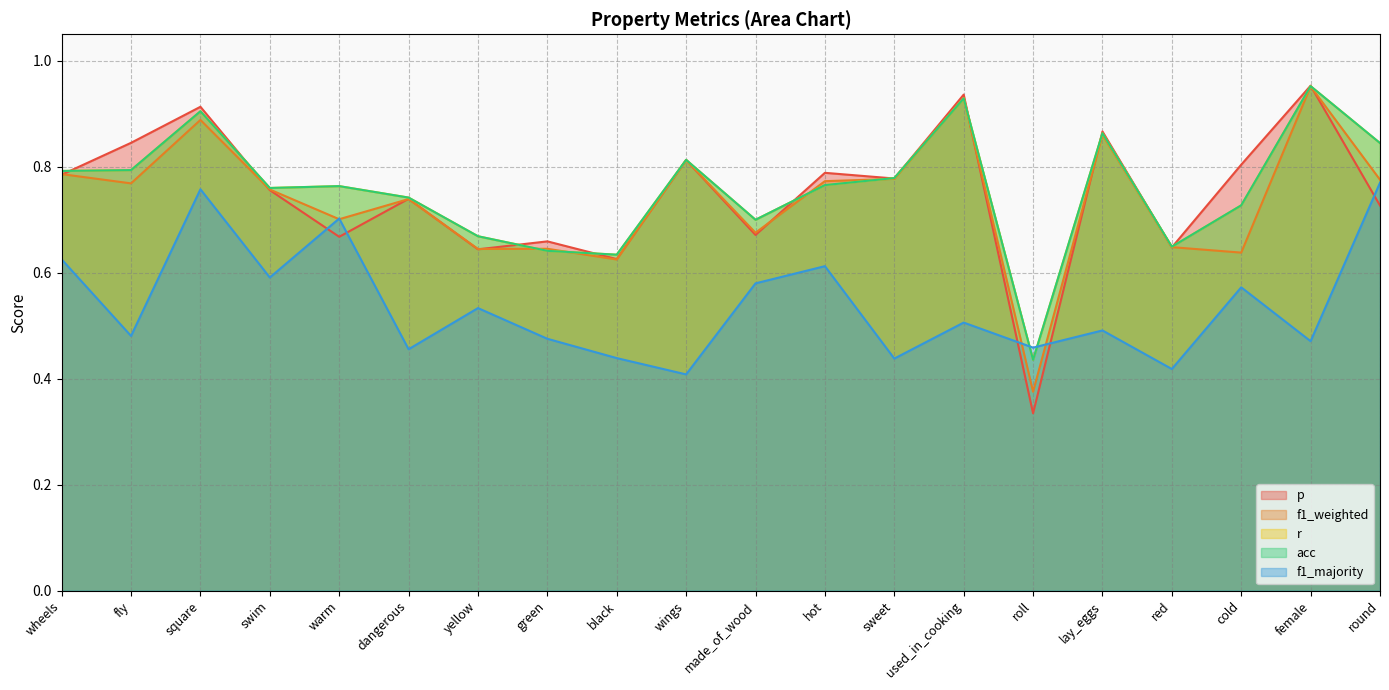

How many lines are shown in the chart?

5